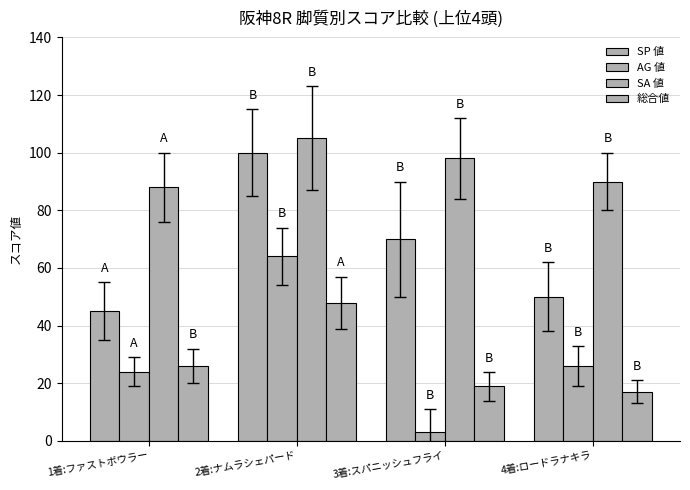

Where does the 総合値 series first go above 26?

2着:ナムラシェパード